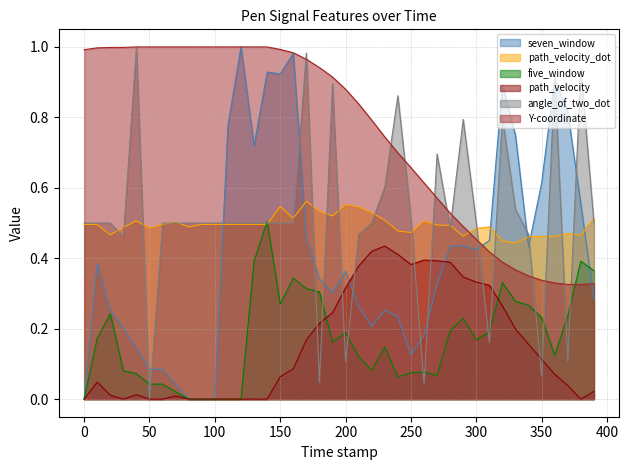

Which has a higher value, 350.0 or 250.0?

350.0